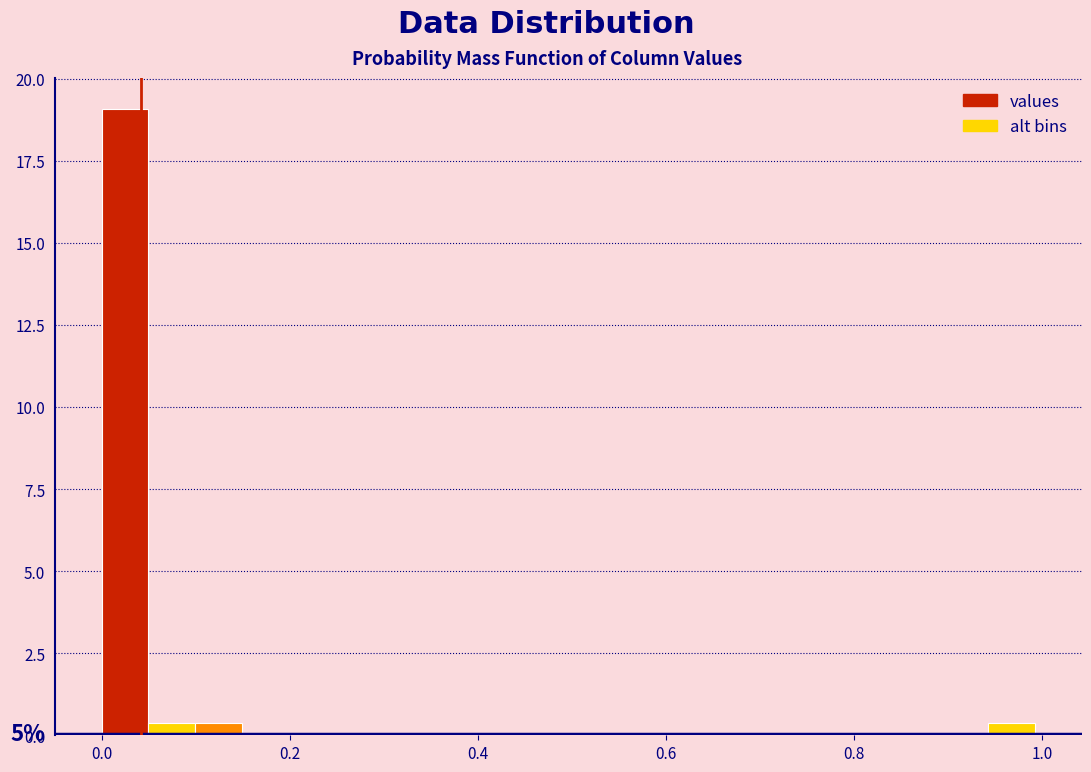

Read against the x-axis, roughly where is the centre of the tallest bar?

0.02